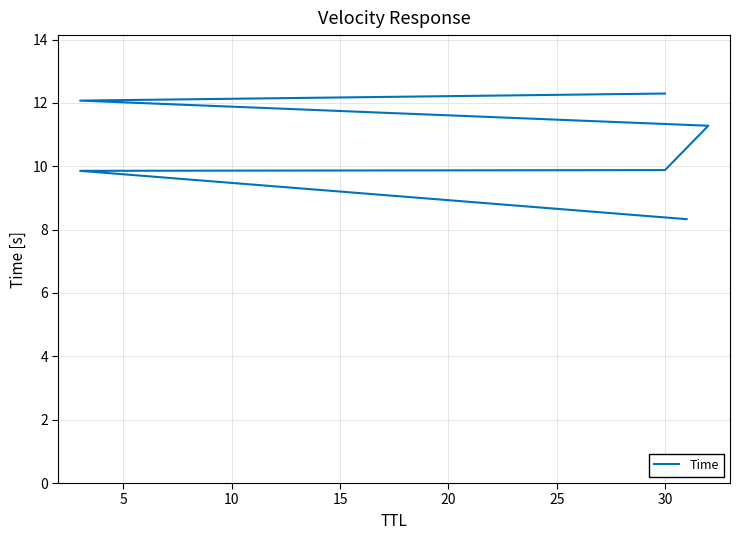

What is the ratio of the value at 5 to the value at 25?

0.8